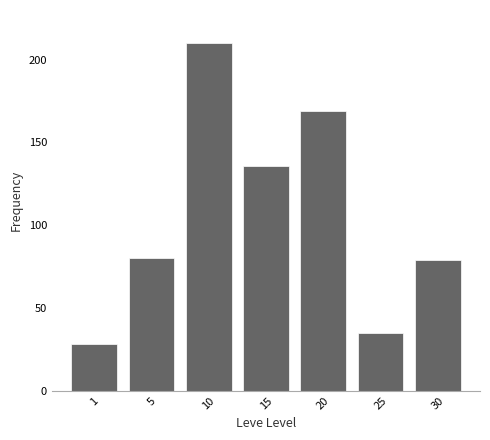

Between 10 and 5, which is larger?

10